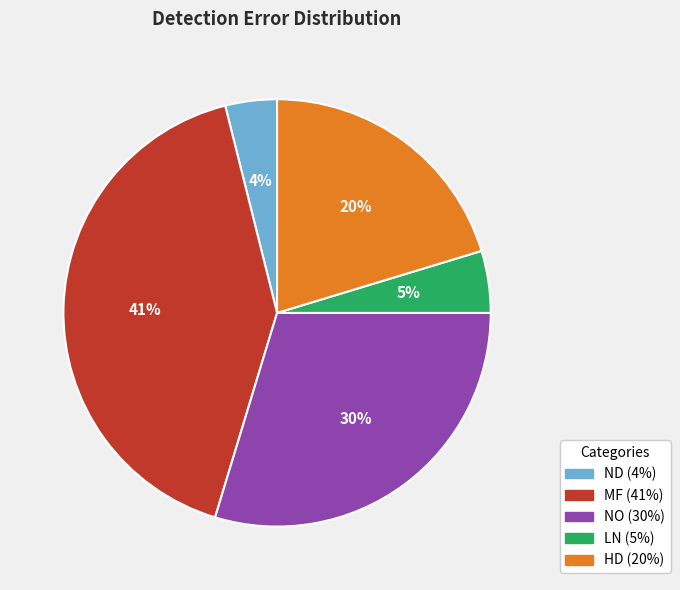

To the nearest percent, what is the combined percentage of MF and ND?

45%